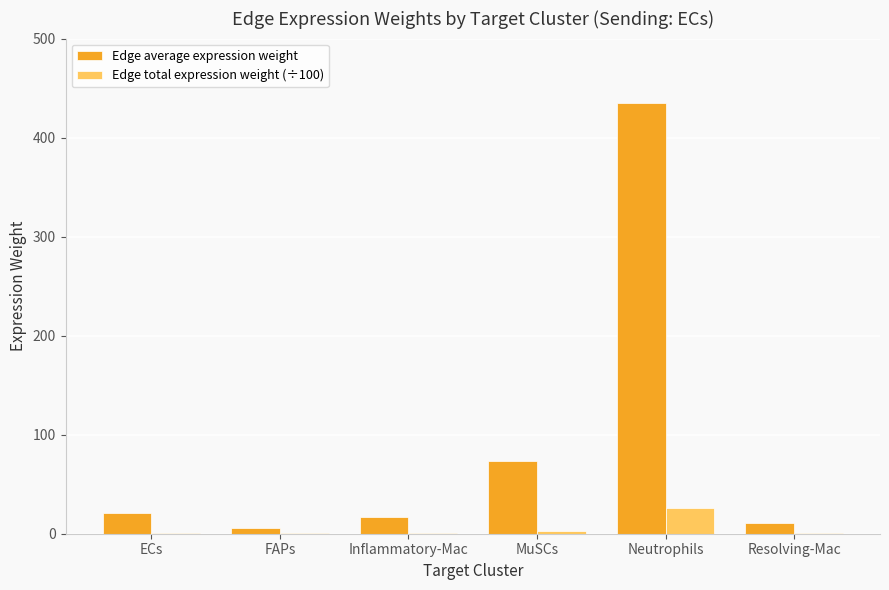

Does the chart contain stacked bars?

No